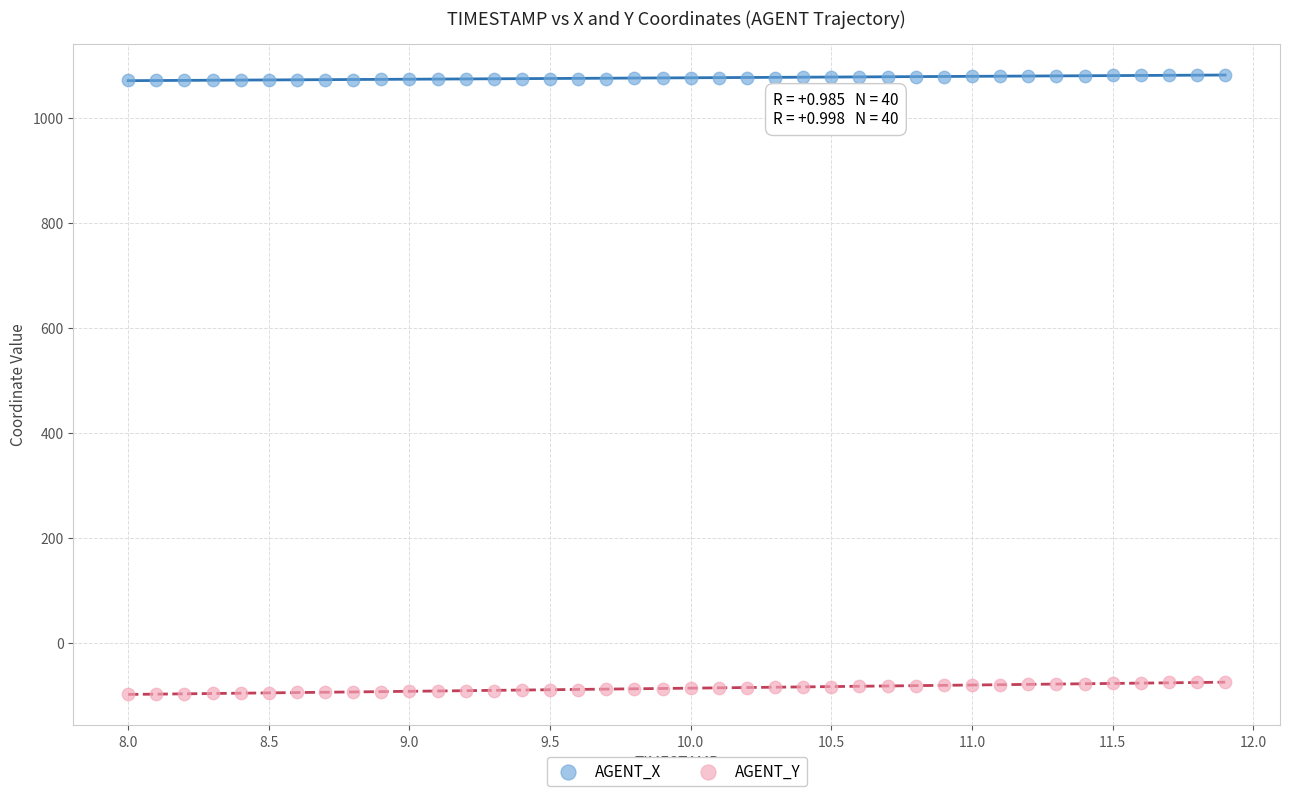

Across all data points, what is the range of X values (max minus min)?

3.9